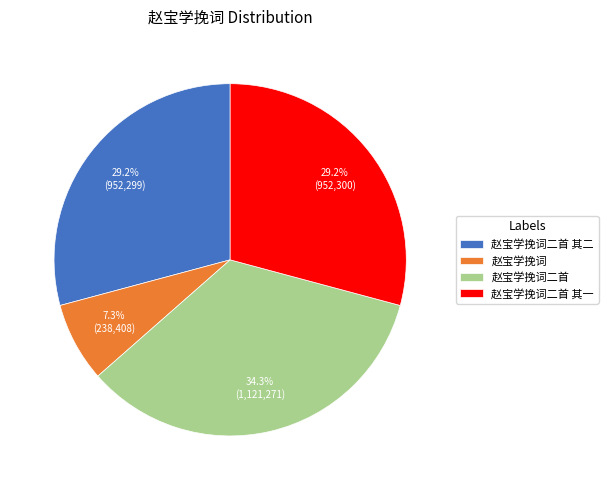

To the nearest percent, what percentage of the pie is 赵宝学挽词二首 其二?

29%